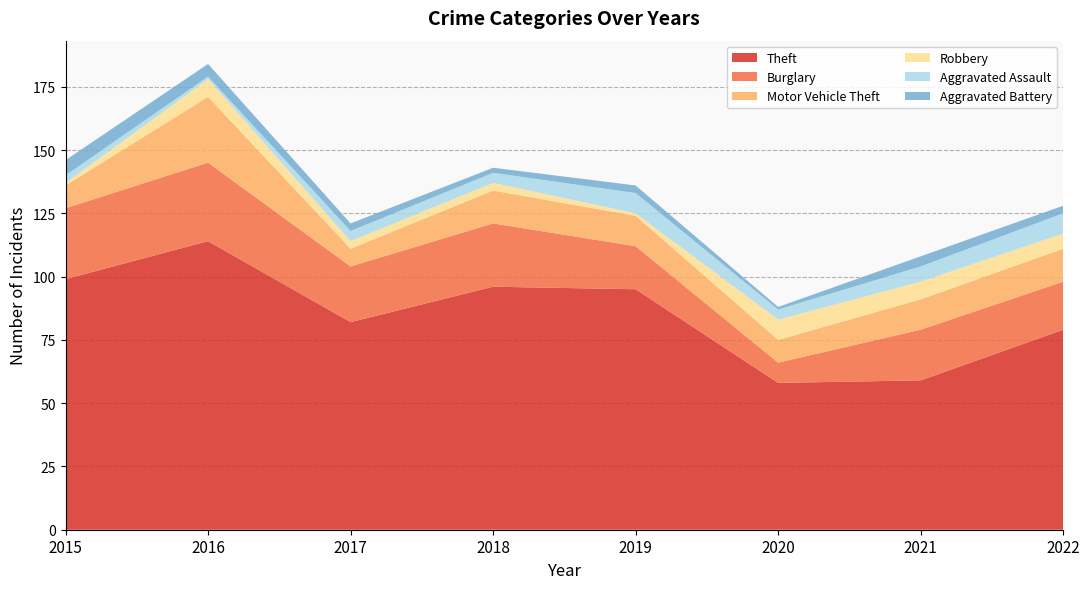

Reading right to left, list all the values displayed in this chart.

Theft: 2022=79	2021=59	2020=58	2019=95	2018=96	2017=82	2016=114	2015=99
Burglary: 2022=19	2021=20	2020=8	2019=17	2018=25	2017=22	2016=31	2015=28
Motor Vehicle Theft: 2022=13	2021=12	2020=9	2019=12	2018=13	2017=7	2016=26	2015=9
Robbery: 2022=6	2021=7	2020=8	2019=1	2018=3	2017=3	2016=7	2015=1
Aggravated Assault: 2022=8	2021=6	2020=4	2019=8	2018=4	2017=4	2016=1	2015=3
Aggravated Battery: 2022=3	2021=4	2020=1	2019=3	2018=2	2017=3	2016=5	2015=6